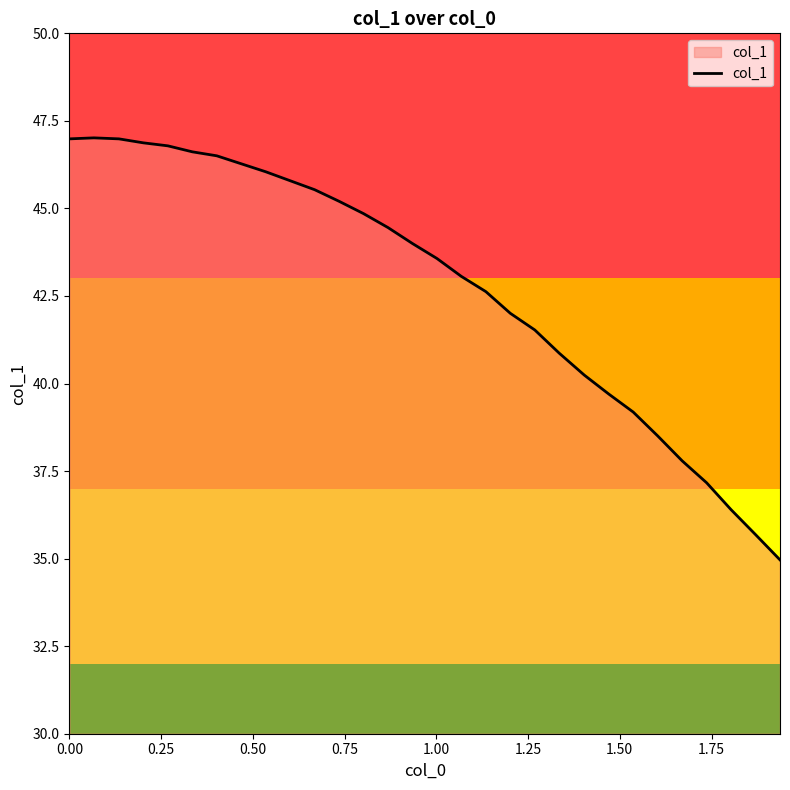

What is the sum of all values?

1283.2